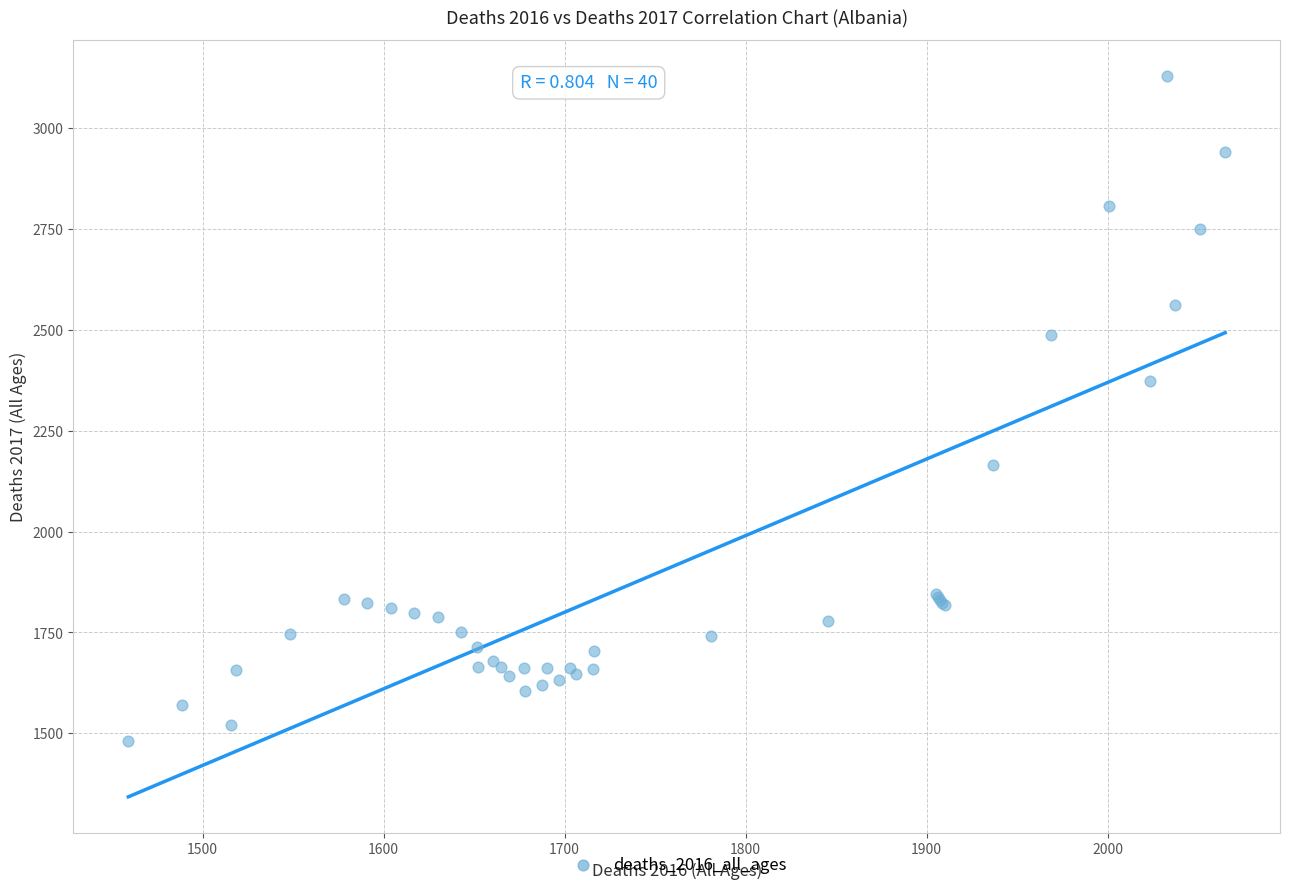

What Y value in the scatter plot is closest to 2305?

2373.0